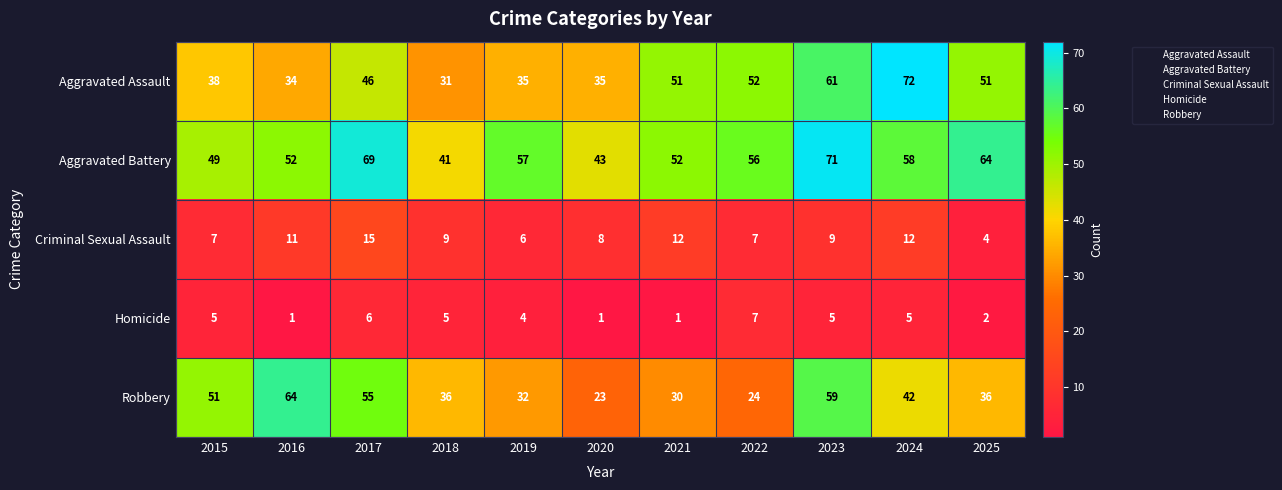

Between 2022 and 2024, which series saw the biggest shift?

Aggravated Assault